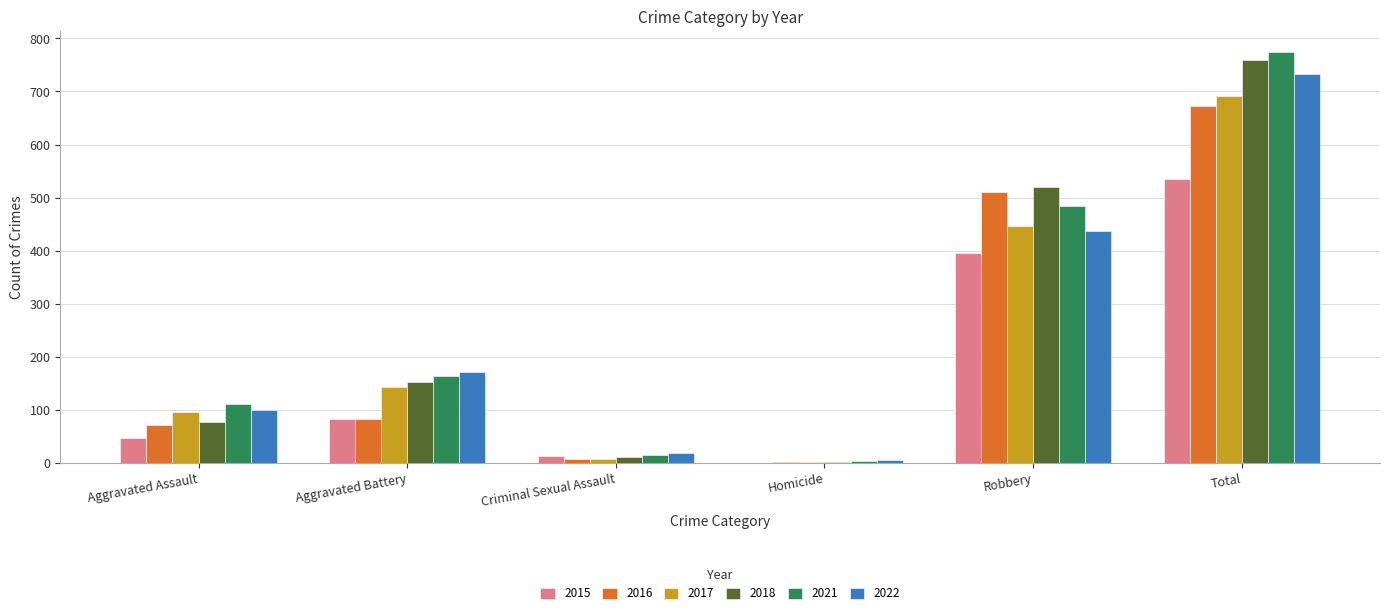

What is the sum of the 2016 values at Robbery and Aggravated Assault?

581